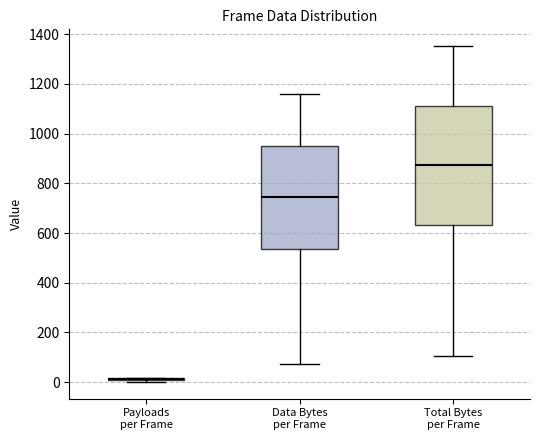

Which box is the tallest, from its lower edge to its upper edge?

Total Bytes per Frame